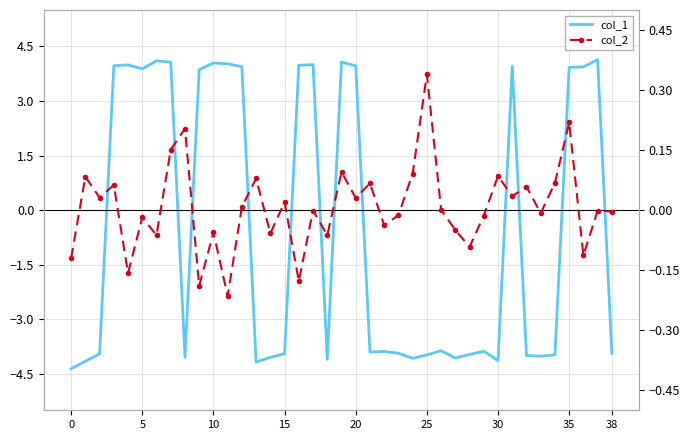

Which has a higher value, 27 or 14?

14